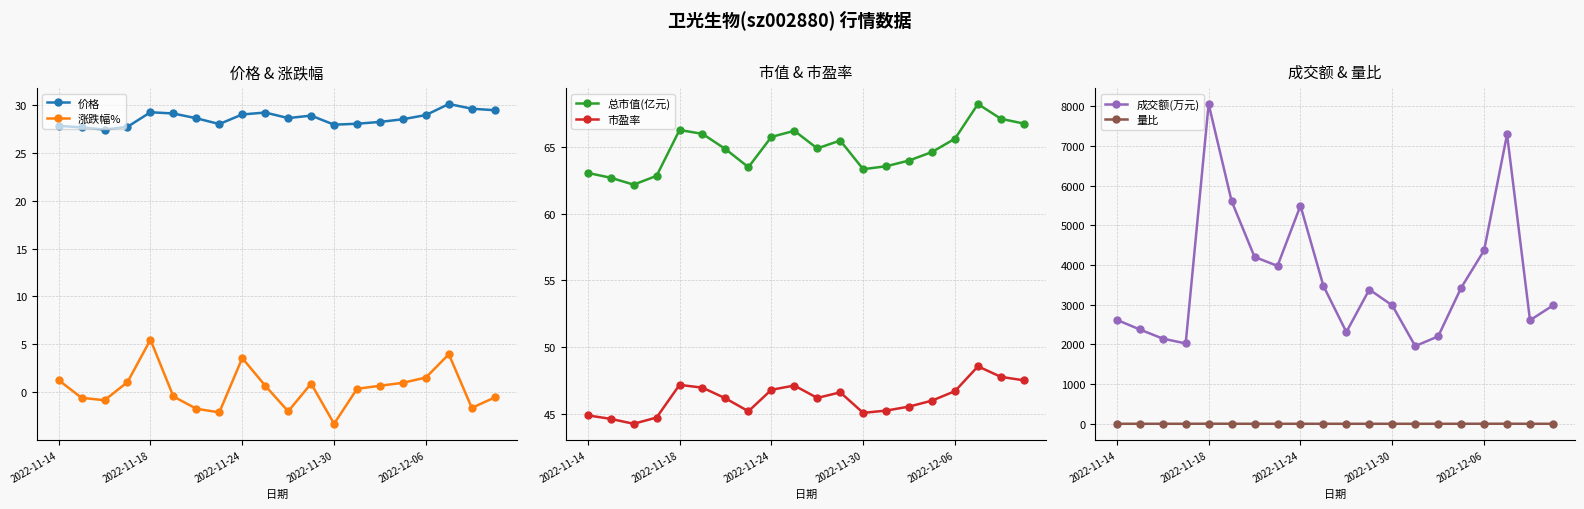

True or false: 成交额(万元) and 量比 cross at least once.

False